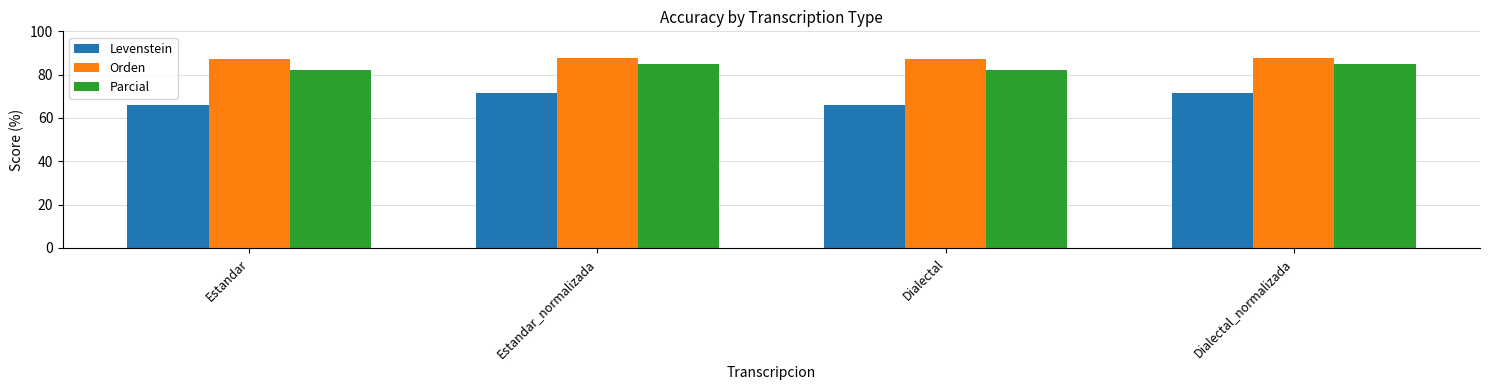

Reading right to left, what are all the values shown in this chart?

Levenstein: Dialectal_normalizada=71.7	Dialectal=65.8	Estandar_normalizada=71.7	Estandar=65.8
Orden: Dialectal_normalizada=87.7	Dialectal=87.0	Estandar_normalizada=87.7	Estandar=87.0
Parcial: Dialectal_normalizada=85.1	Dialectal=82.4	Estandar_normalizada=85.1	Estandar=82.4